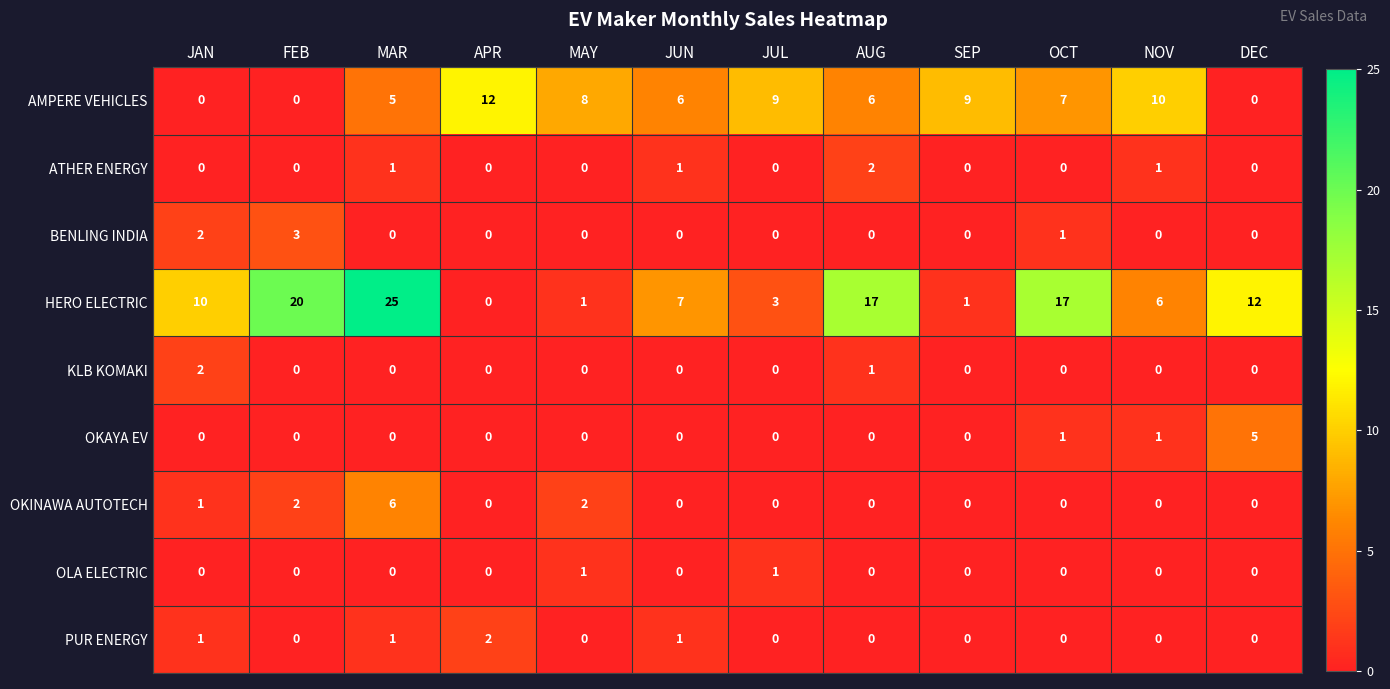

True or false: OKINAWA AUTOTECH has a value of -4 at DEC.

False